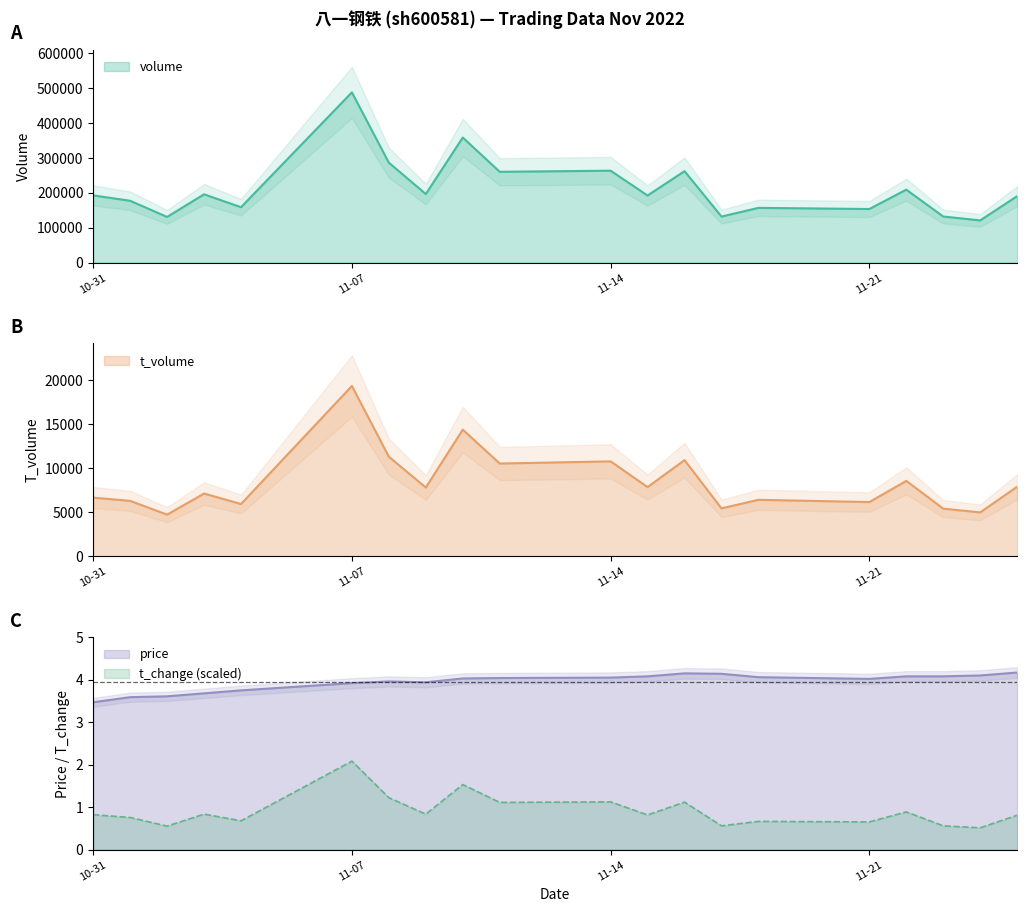

At which category does t_volume reach its first local peak?

2022-11-03